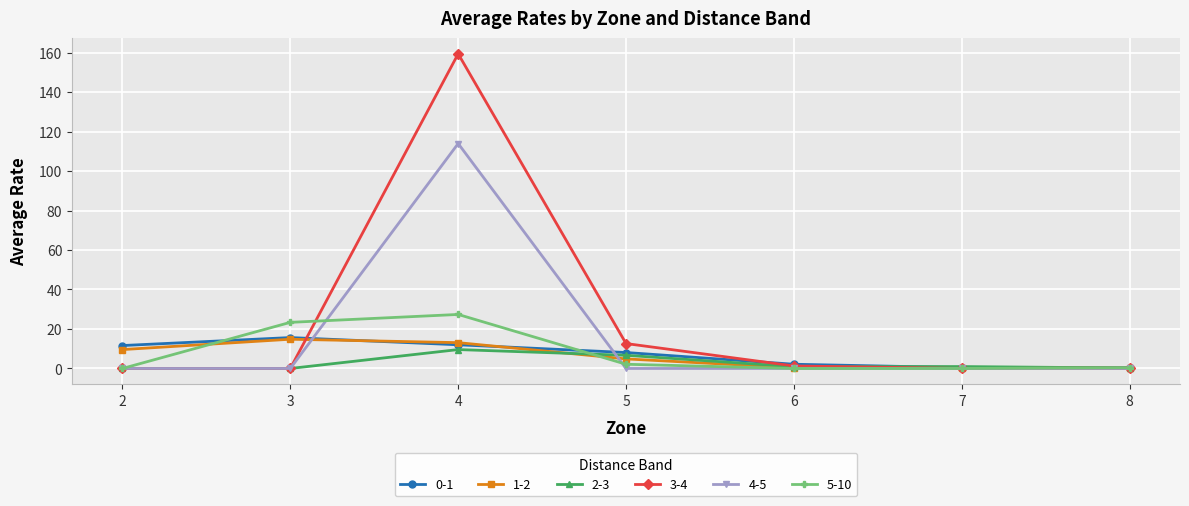

What is the sum of all 0-1 values?

50.4